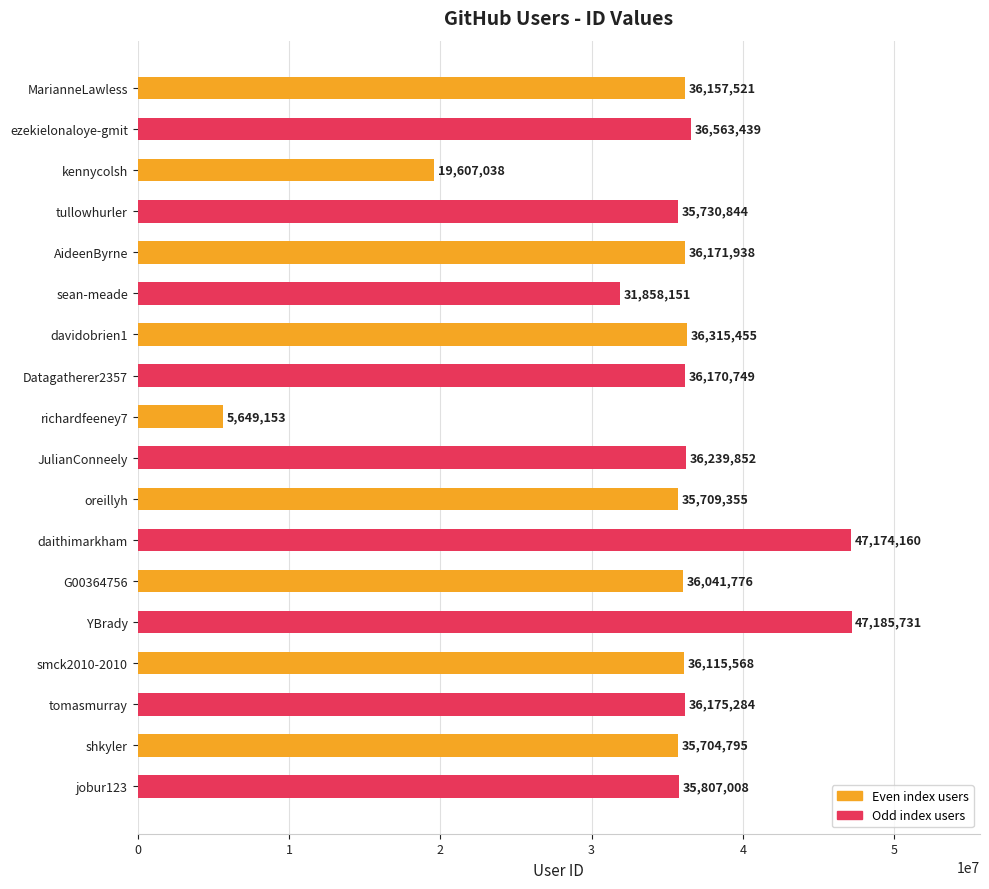

What is the sum of all values?

620377817